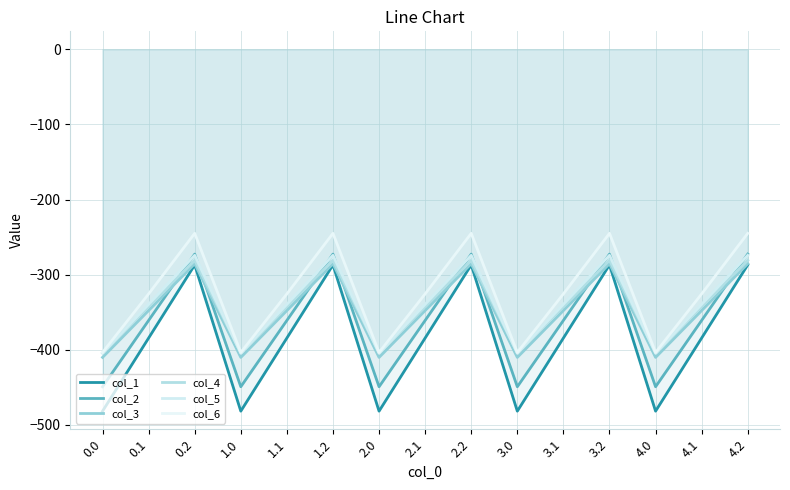

At how many categories does at least one series exceed -267?

5